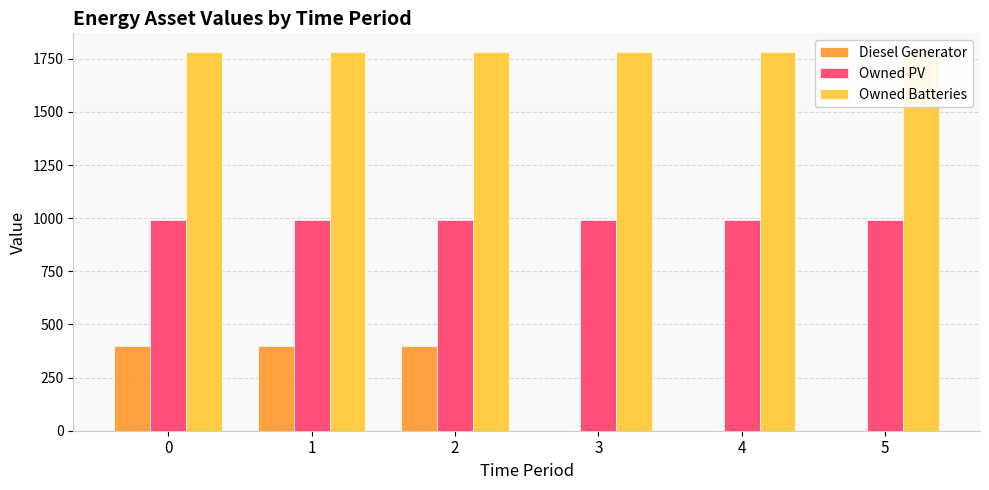

At 4, list the series in order from smallest to largest.

Diesel Generator, Owned PV, Owned Batteries